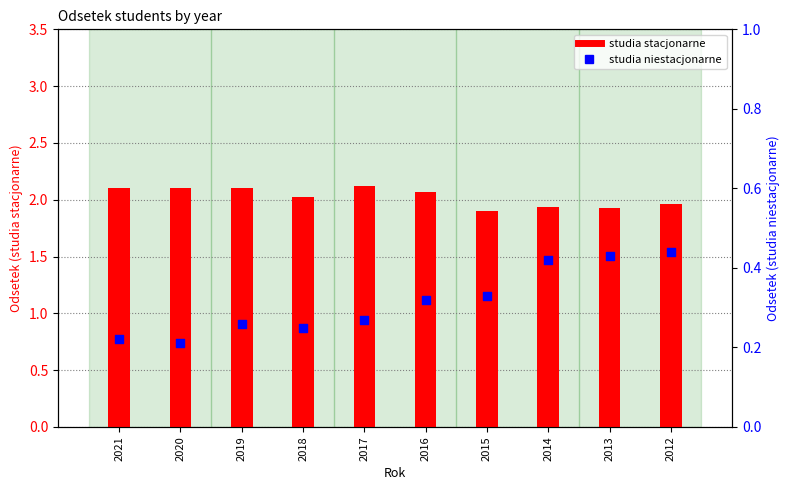

Which series has the widest spread of Y values?

studia niestacjonarne